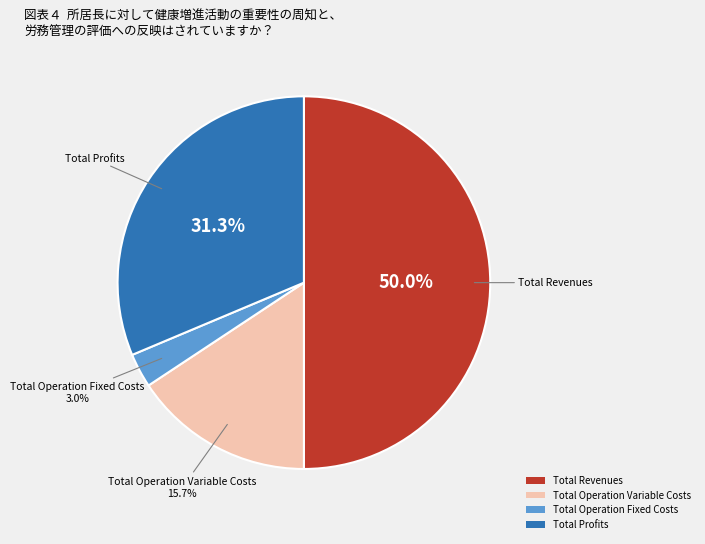

To the nearest percent, what portion does Total Operation Variable Costs represent?

16%